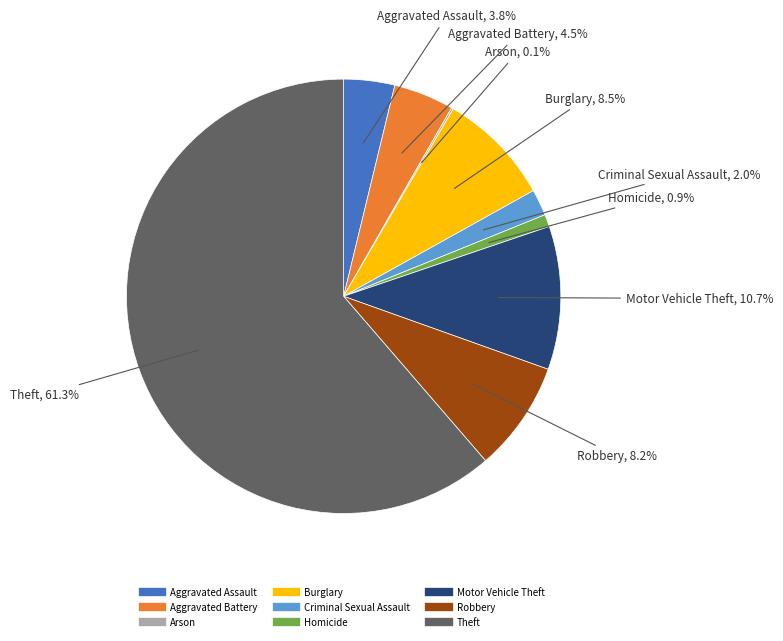

To the nearest percent, what percentage of the pie is Theft?

61%